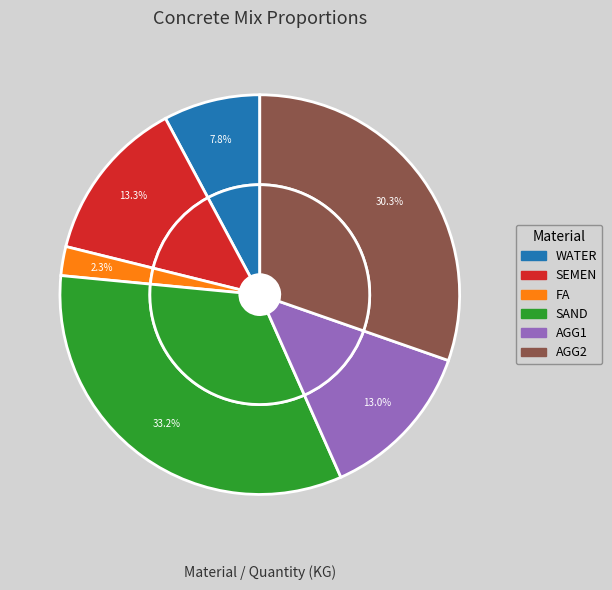

Is there a majority slice in this chart?

No